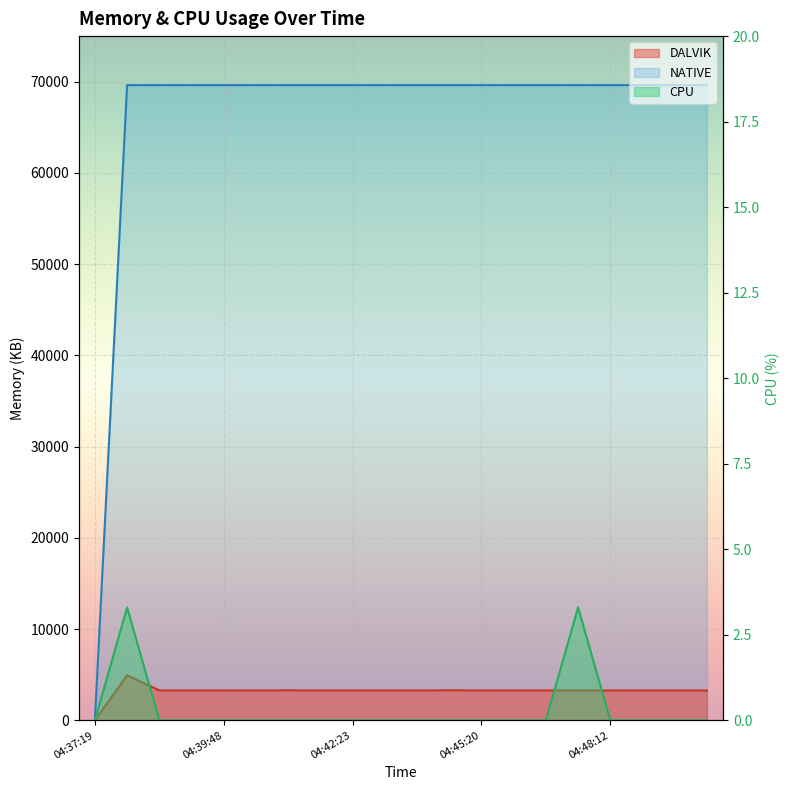

Reading left to right, what are all the values shown in this chart?

DALVIK: 04:37:19=0.0	04:37:55=4934.0	04:38:35=3281.0	04:39:13=3281.0	04:39:48=3277.0	04:40:28=3269.0	04:41:05=3290.0	04:41:41=3270.0	04:42:23=3270.0	04:43:10=3270.0	04:43:54=3270.0	04:44:37=3292.0	04:45:20=3270.0	04:46:03=3271.0	04:46:46=3271.0	04:47:29=3273.0	04:48:12=3273.0	04:48:57=3273.0	04:49:42=3273.0	04:50:33=3273.0
NATIVE: 04:37:19=0.0	04:37:55=69632.0	04:38:35=69632.0	04:39:13=69632.0	04:39:48=69632.0	04:40:28=69632.0	04:41:05=69632.0	04:41:41=69632.0	04:42:23=69632.0	04:43:10=69632.0	04:43:54=69632.0	04:44:37=69632.0	04:45:20=69632.0	04:46:03=69632.0	04:46:46=69632.0	04:47:29=69632.0	04:48:12=69632.0	04:48:57=69632.0	04:49:42=69632.0	04:50:33=69632.0
CPU: 04:37:19=0.0	04:37:55=3.3	04:38:35=0.0	04:39:13=0.0	04:39:48=0.0	04:40:28=0.0	04:41:05=0.0	04:41:41=0.0	04:42:23=0.0	04:43:10=0.0	04:43:54=0.0	04:44:37=0.0	04:45:20=0.0	04:46:03=0.0	04:46:46=0.0	04:47:29=3.3	04:48:12=0.0	04:48:57=0.0	04:49:42=0.0	04:50:33=0.0